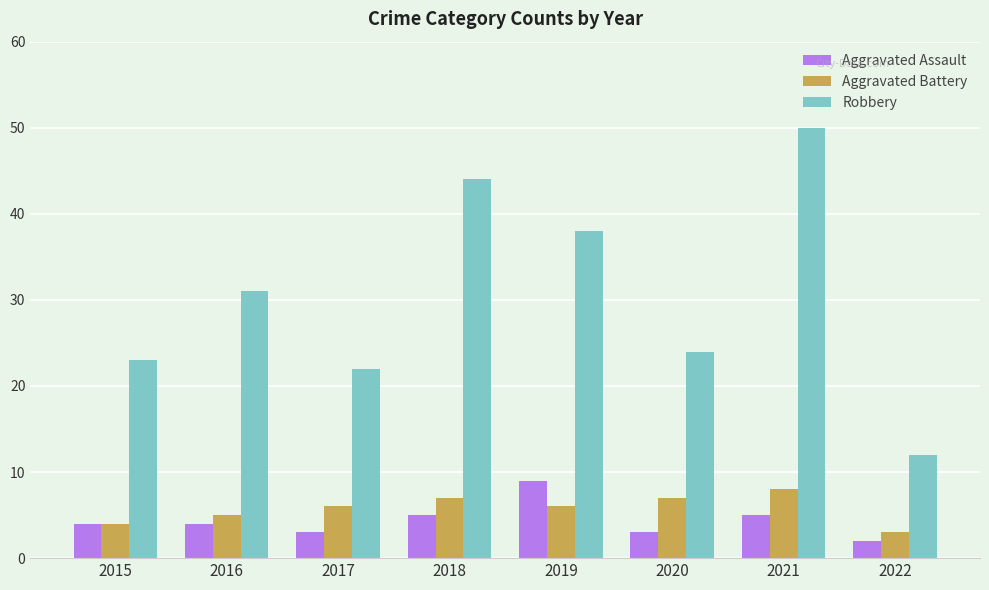

At which category does the chart reach its minimum across all series?

2022